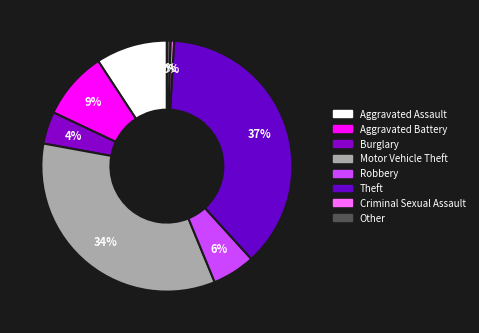

Count the number of slices in the pie.

8